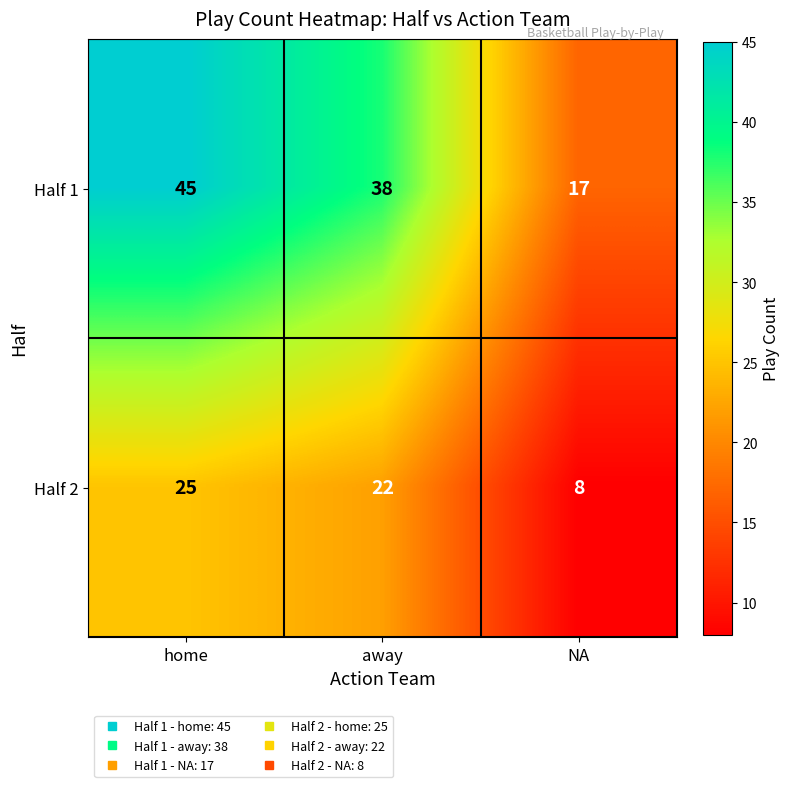

What is the sum of the Half 2 values at away and home?

47